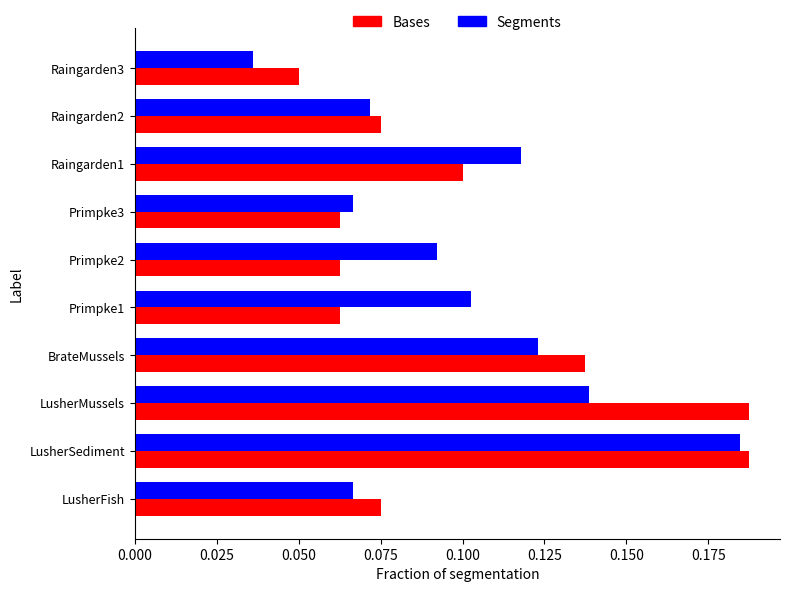

Rank the series at Primpke1 from highest to lowest value.

Segments, Bases